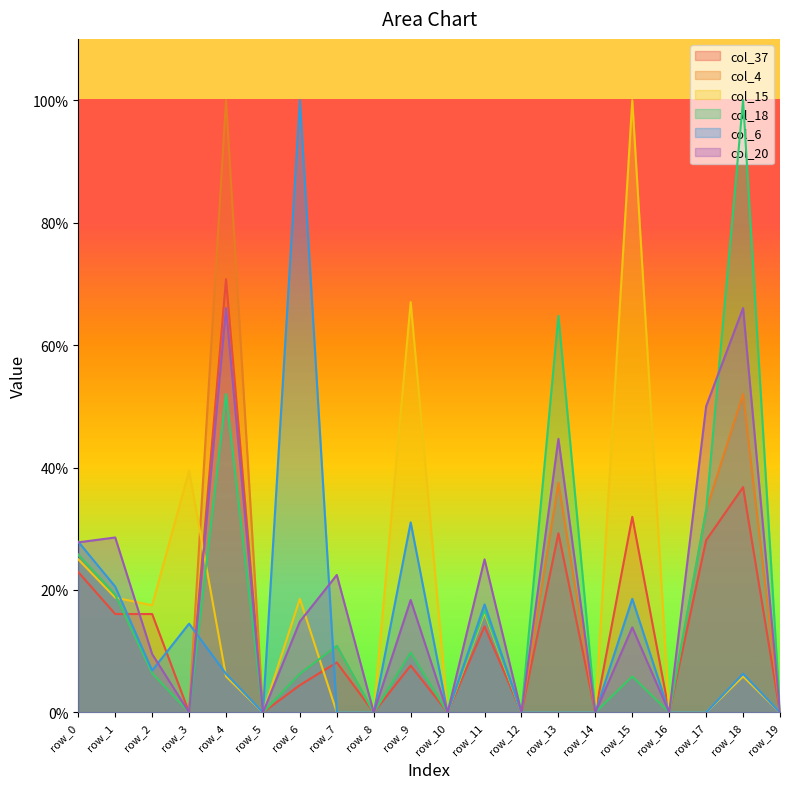

At which label is col_15 closest to 0?

row_5